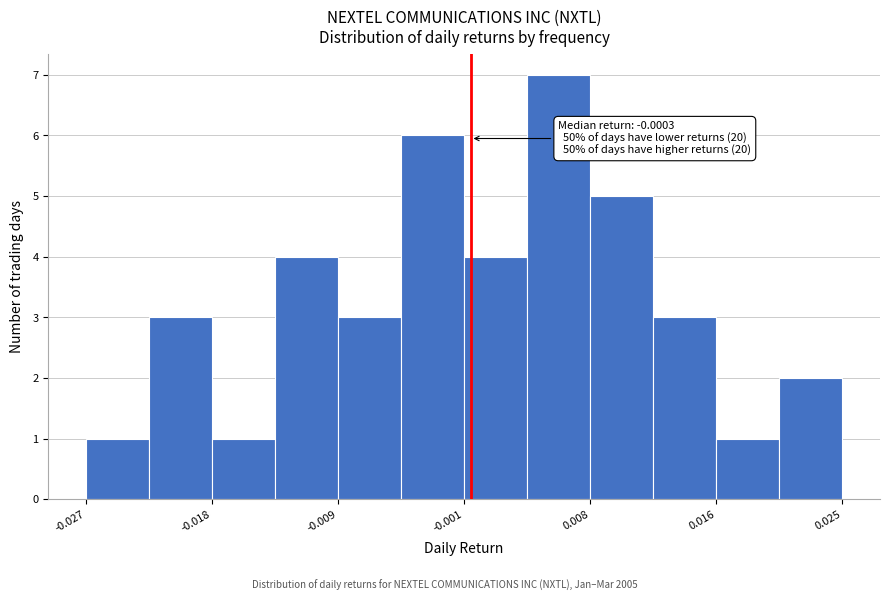

Which range on the x-axis has the tallest bar?

0.004 to 0.008